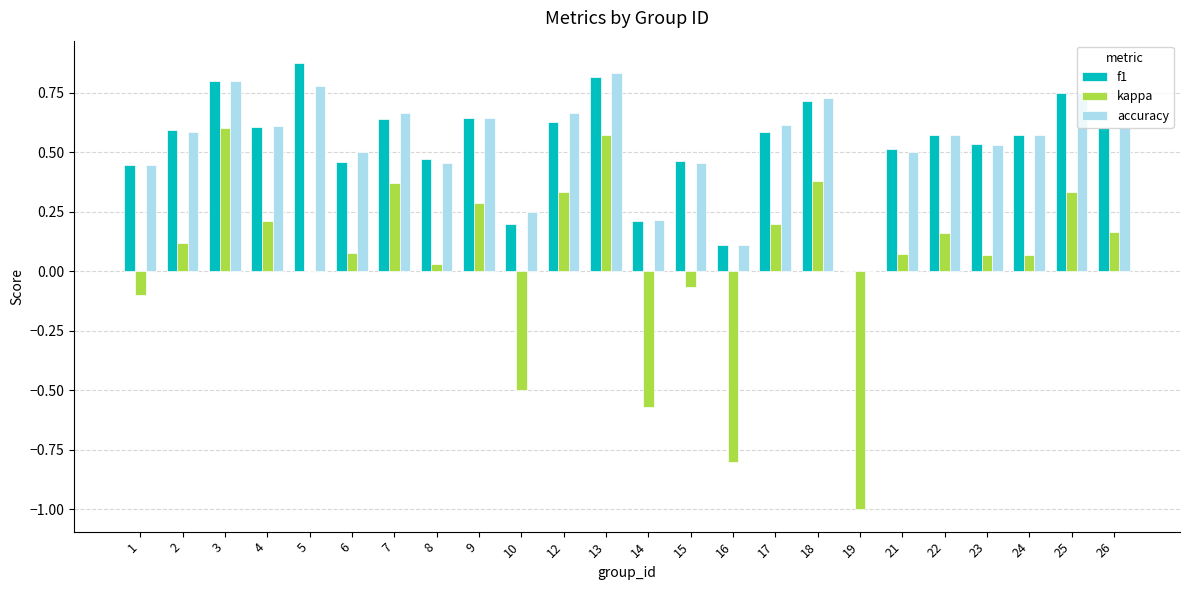

What is the total value across all series at 4?

1.4